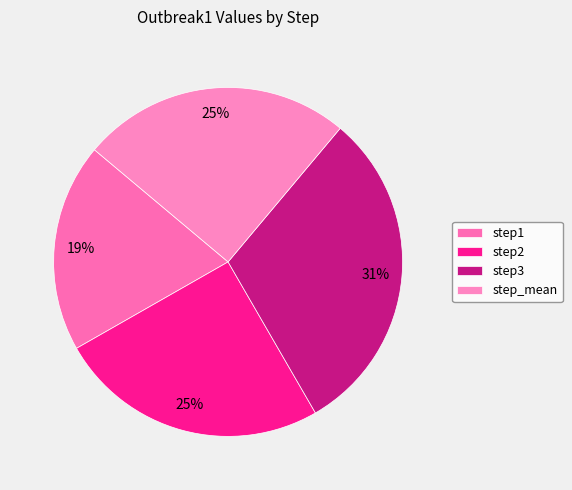

True or false: step2 accounts for 25% of the total.

True